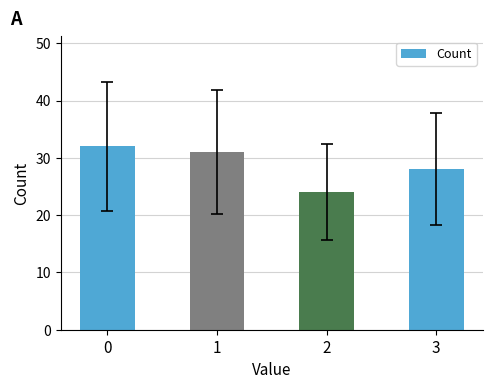

The chart shows a value of 31 at 1. True or false?

True